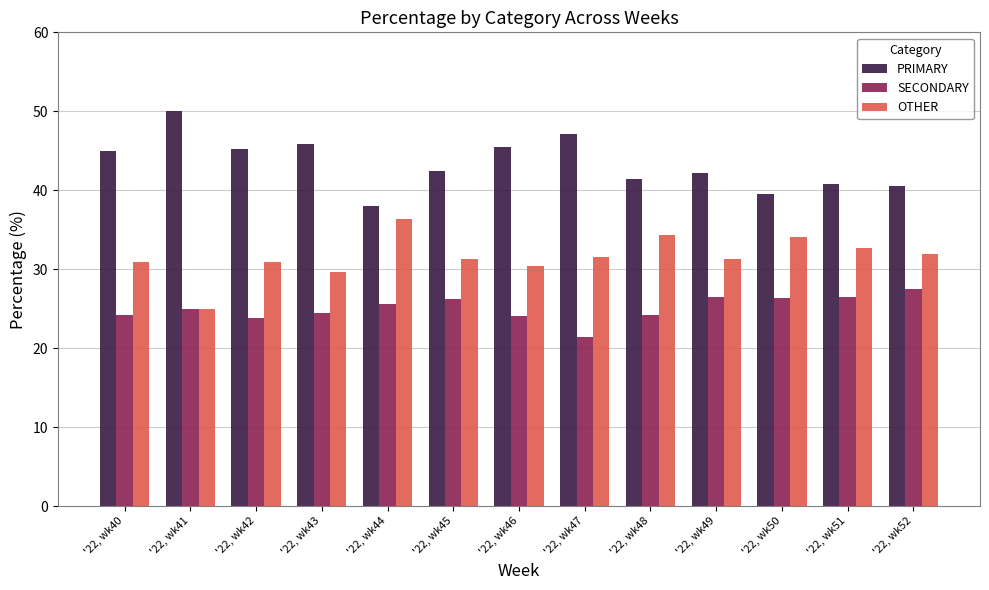

Are the bars horizontal?

No